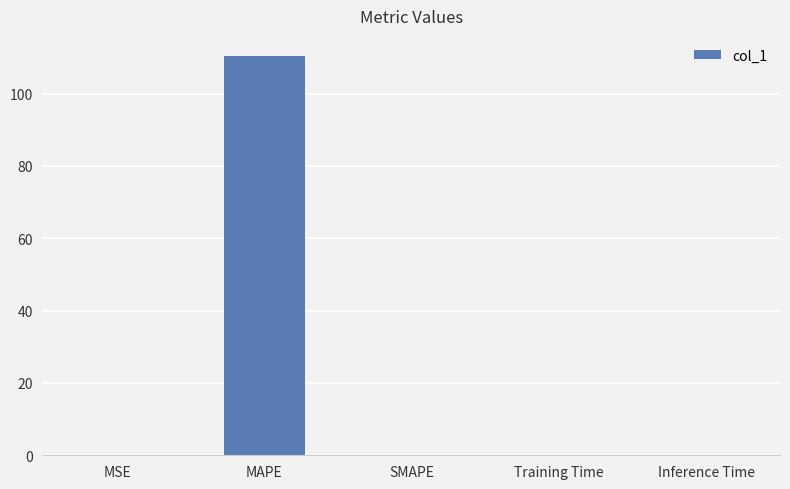

What is the maximum value shown in the chart?

110.5